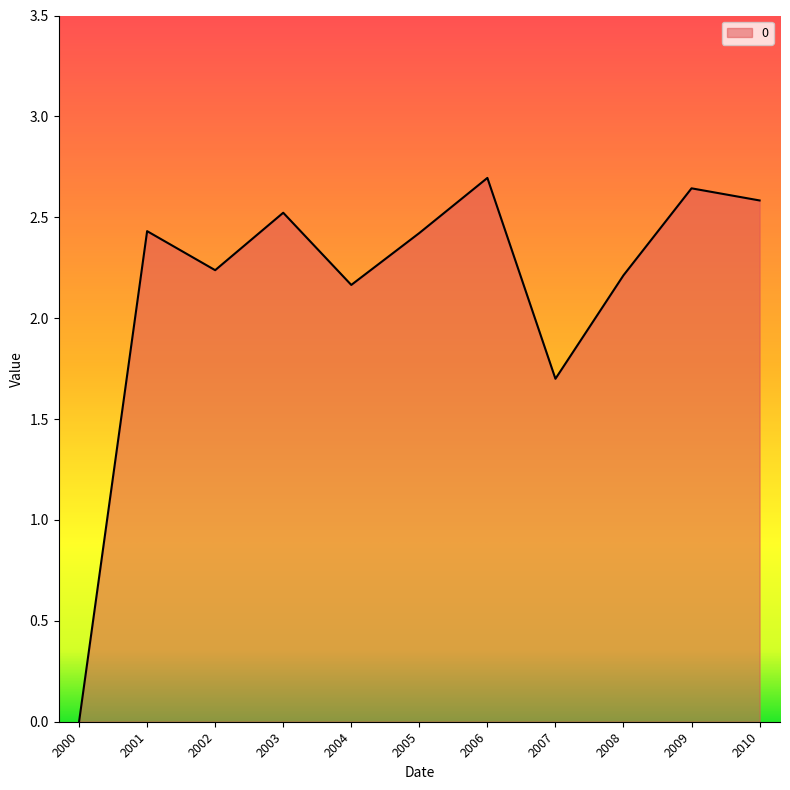

What is the difference between the values at 2006 and 2004?

0.5